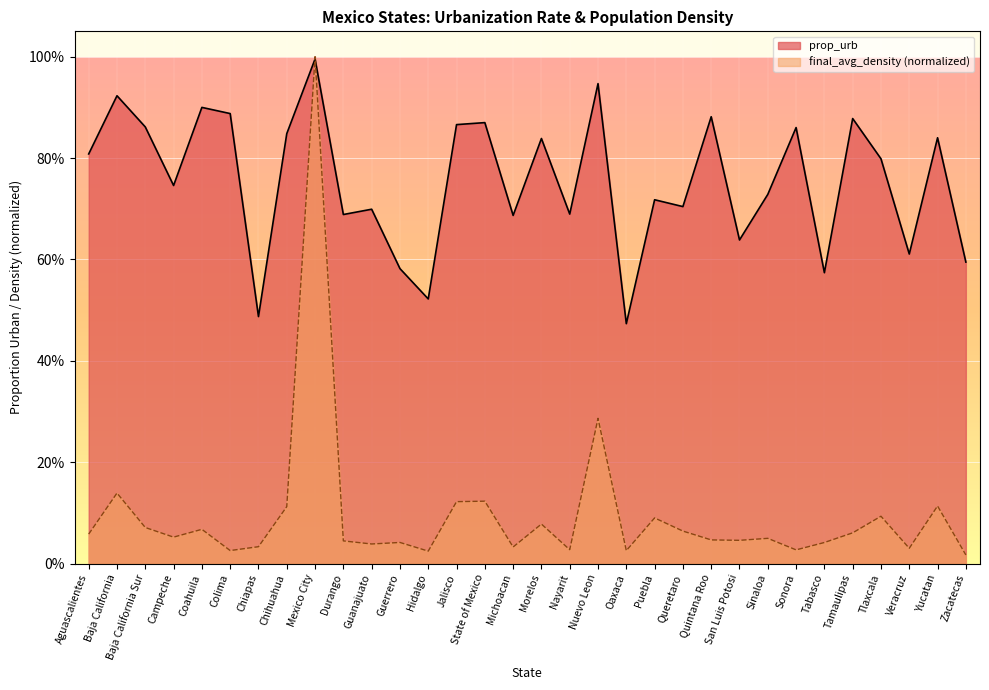

What are all the series names shown in the legend?

prop_urb, final_avg_density (normalized)